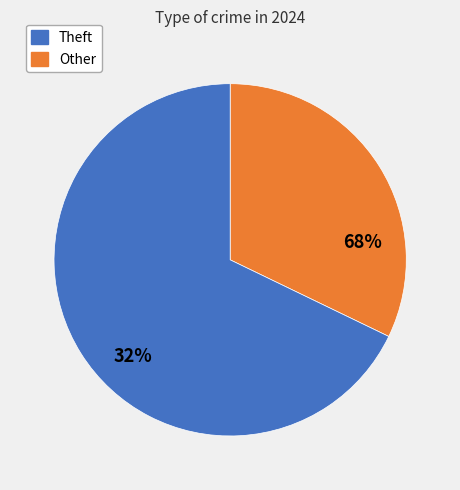

True or false: Theft accounts for 53% of the total.

False